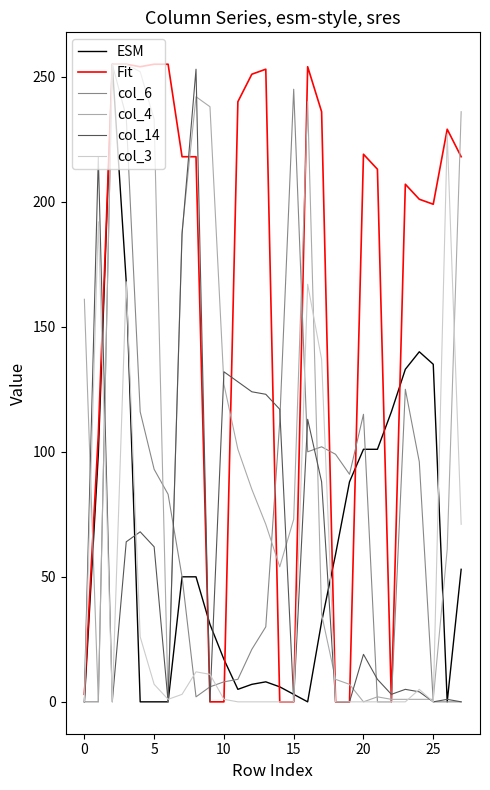

What is the maximum value for ESM?

255